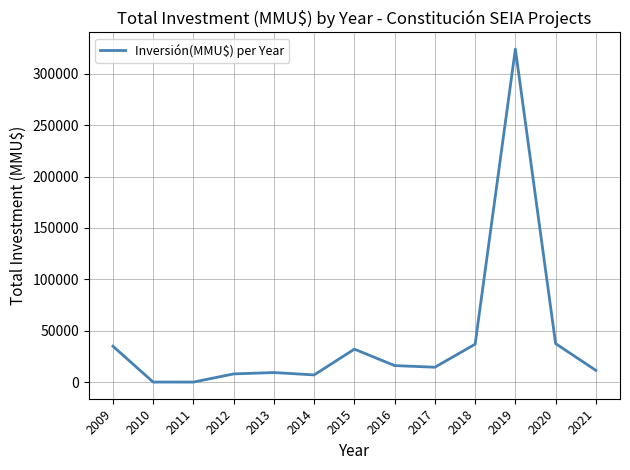

What is the change in value from 2016 to 2020?

+21382